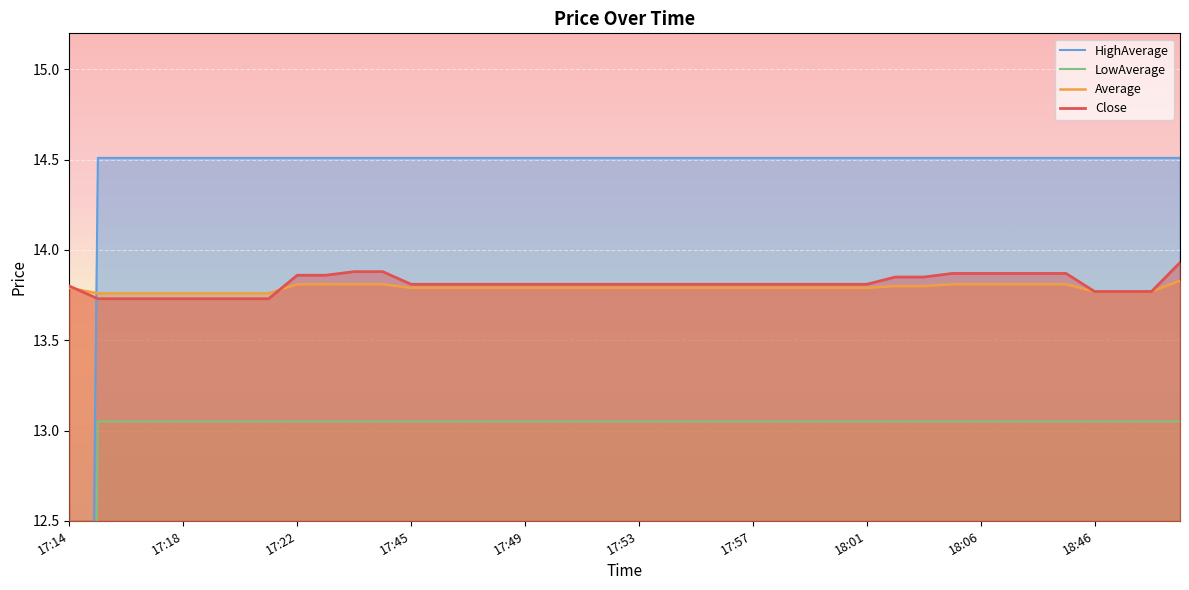

What is the label of the 21st point from the right?

17:52